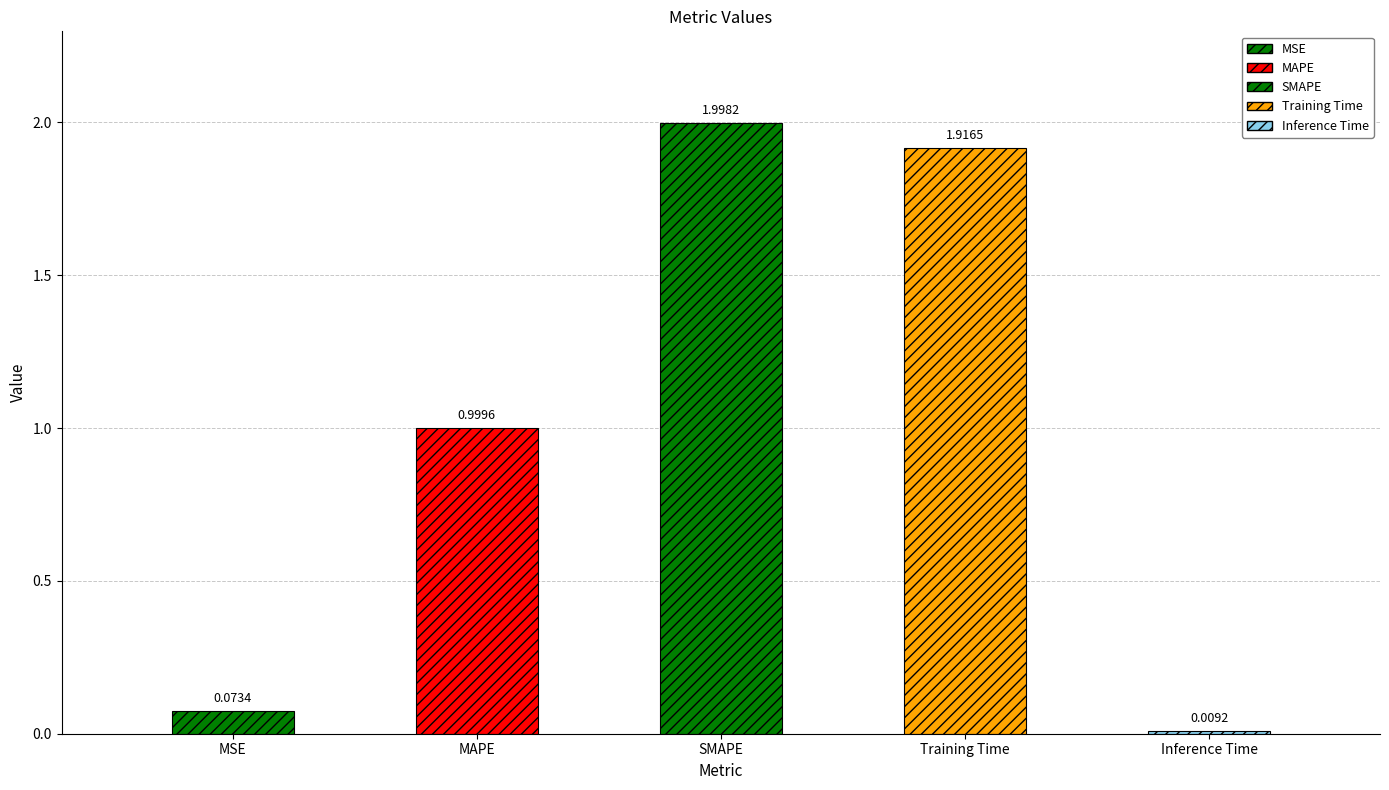

What is the label of the 3rd bar from the right?

SMAPE